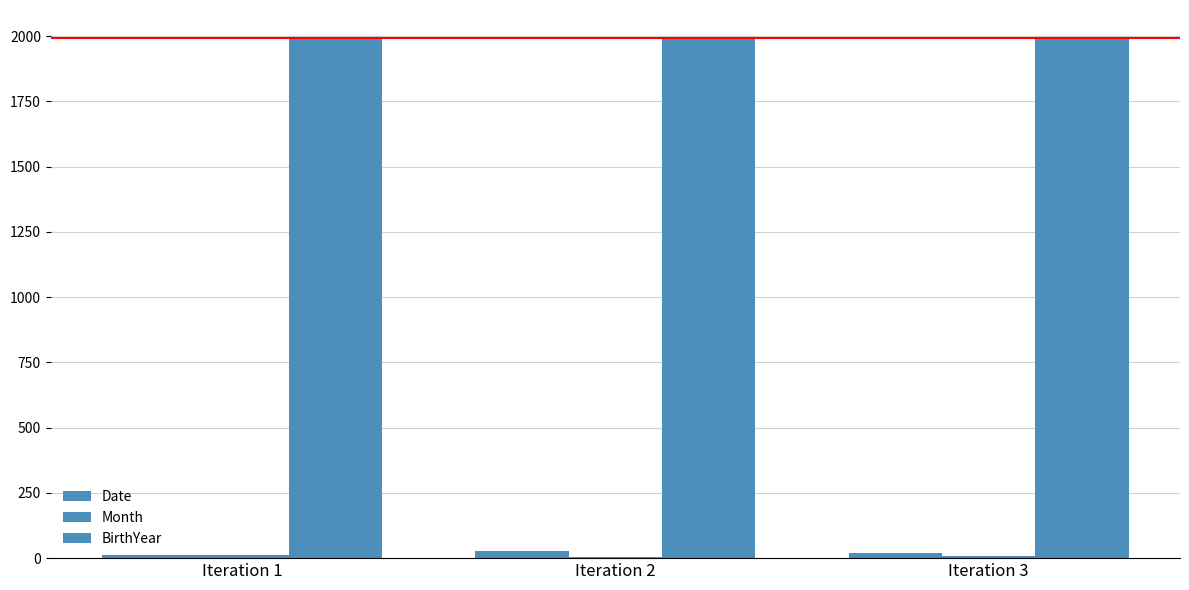

What is the smallest value displayed?

5